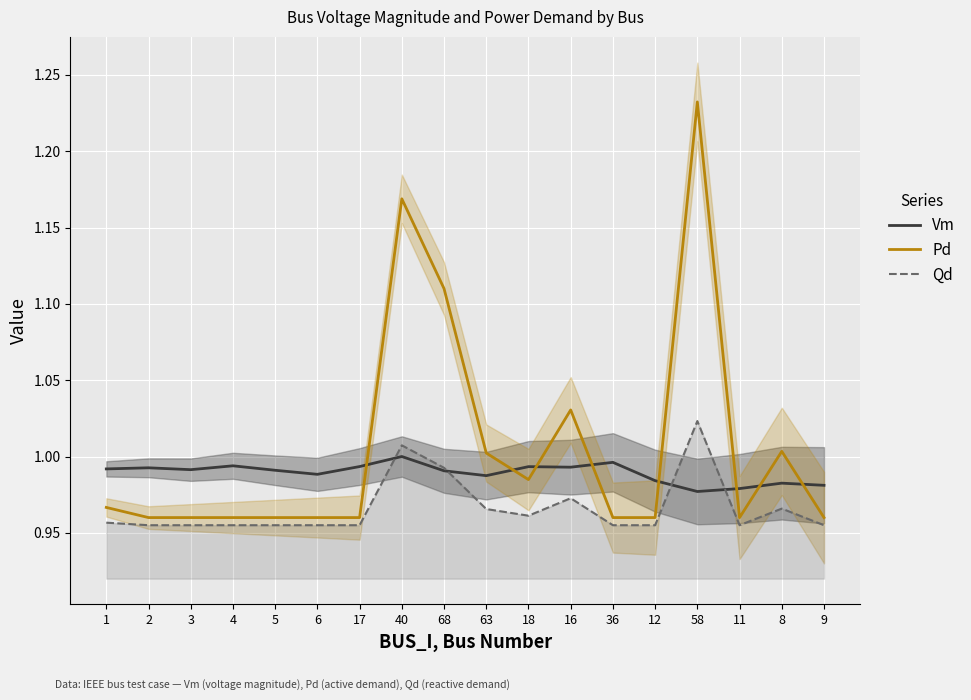

Which has a higher value, 6 or 17?

17